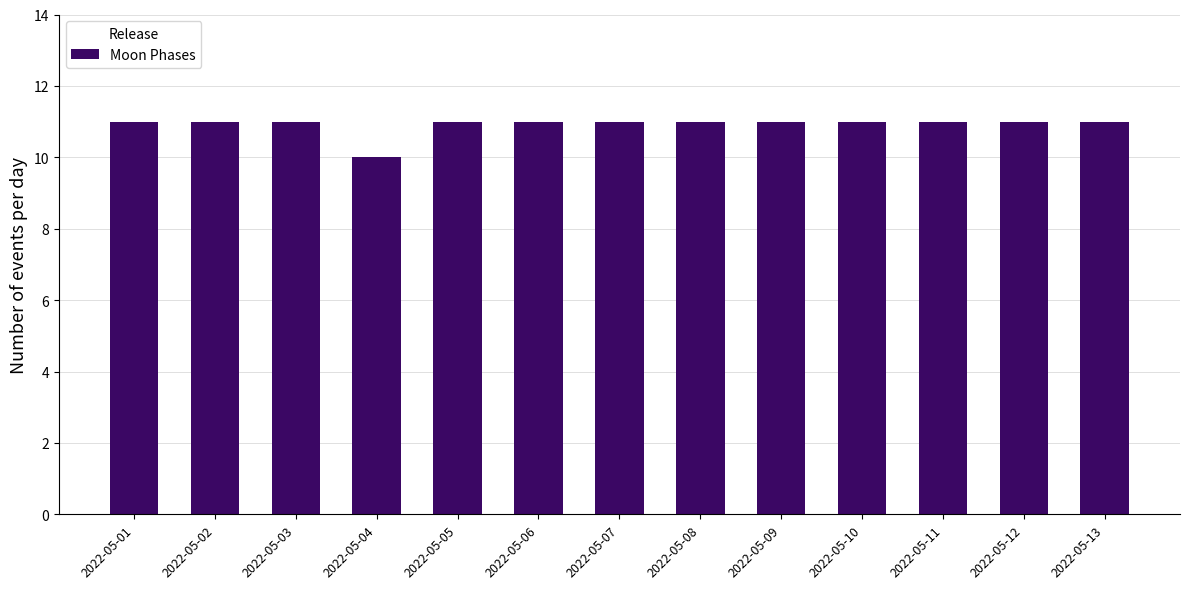

What is the minimum value shown in the chart?

10